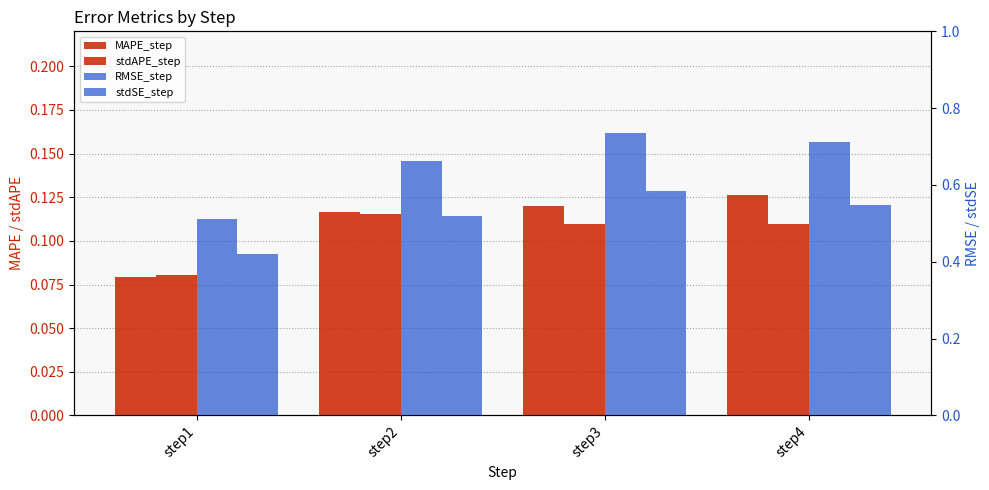

At which label is MAPE_step closest to 0?

step1